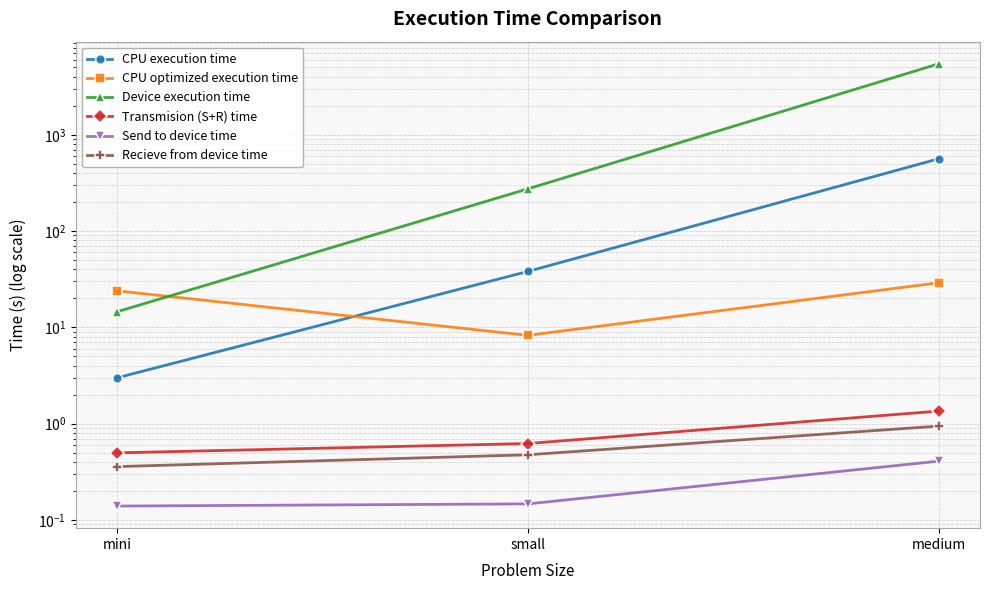

Which category has the lowest value across all series?

mini